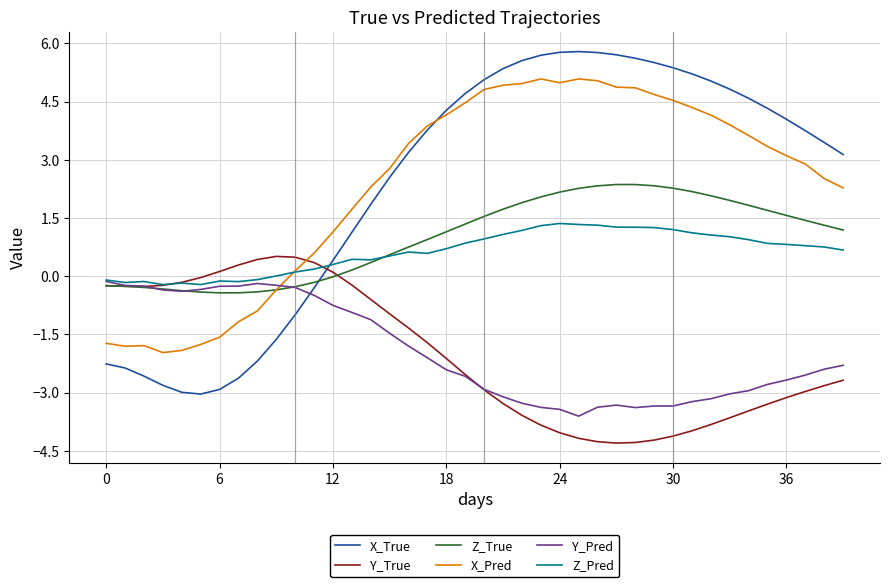

List the series in order of their peak value, highest first.

X_True, X_Pred, Z_True, Z_Pred, Y_True, Y_Pred